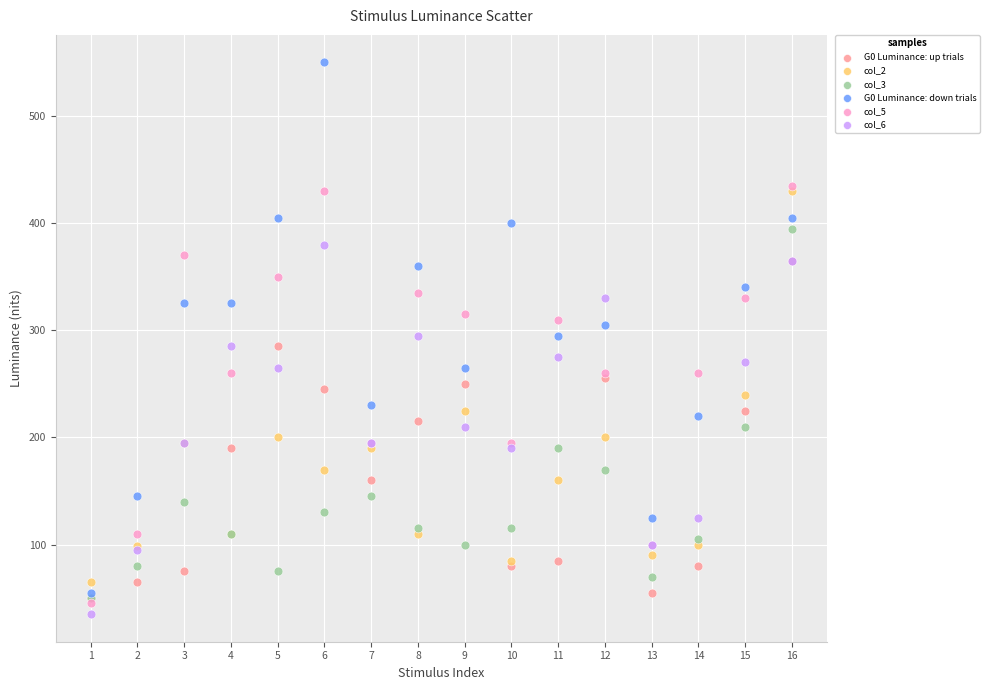

Which series has the widest spread of Y values?

G0 Luminance: down trials